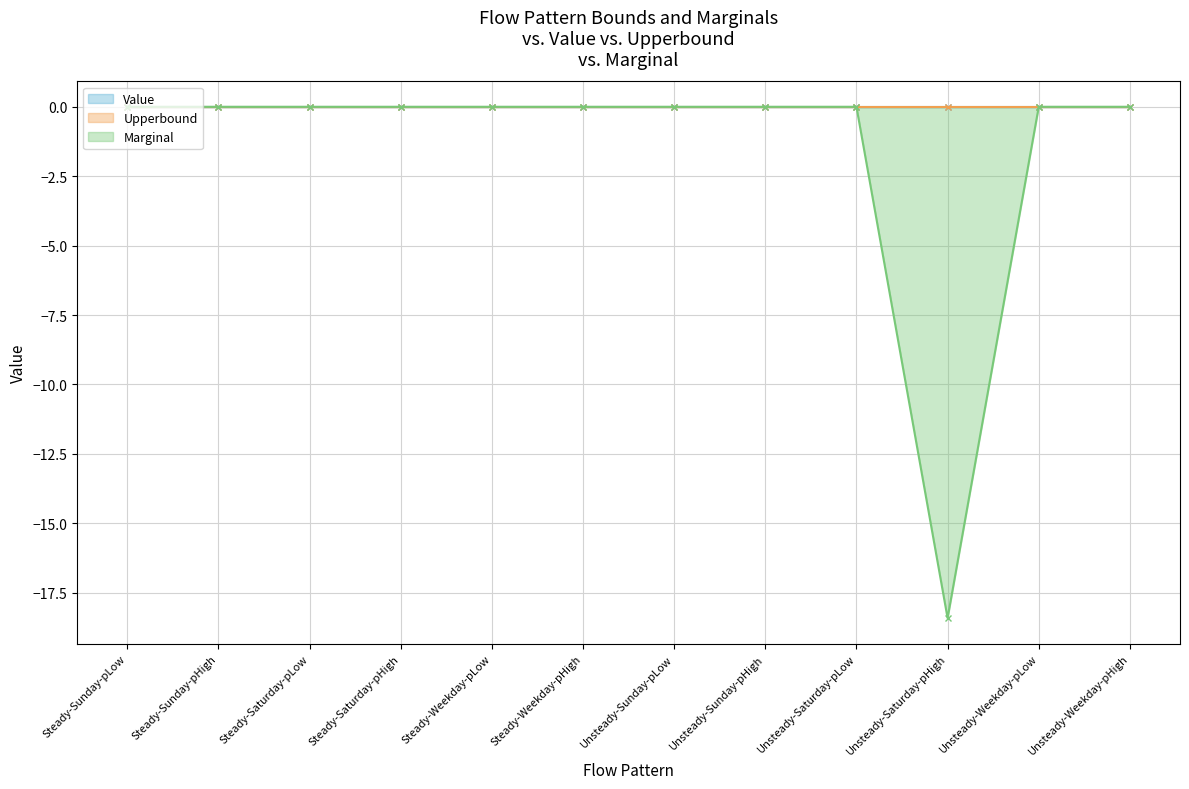

At Unsteady-Saturday-pHigh, list the series in order from smallest to largest.

Marginal, Value, Upperbound